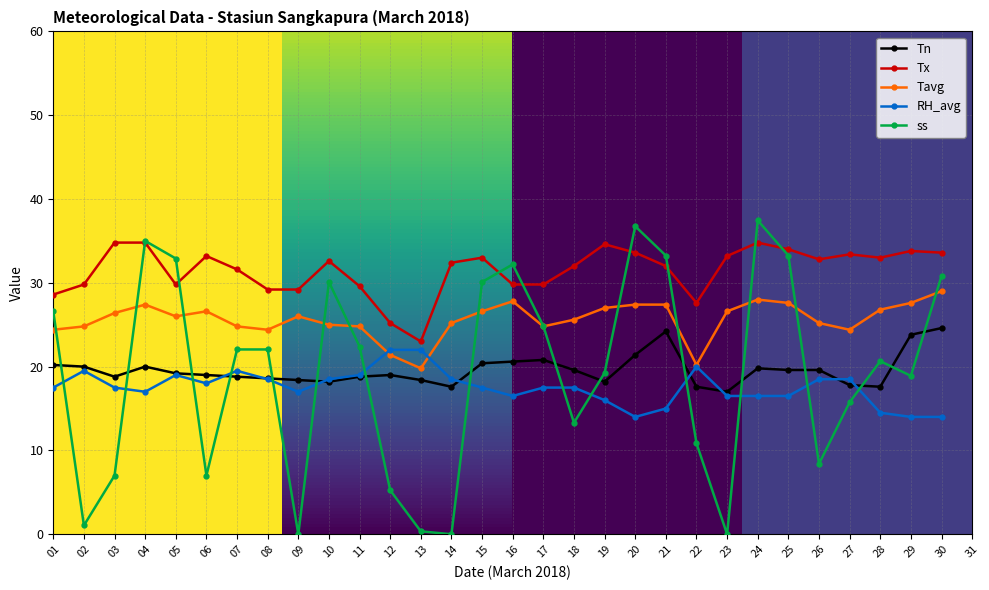

What is the value of the Tavg point at the 6th from the left?

26.6